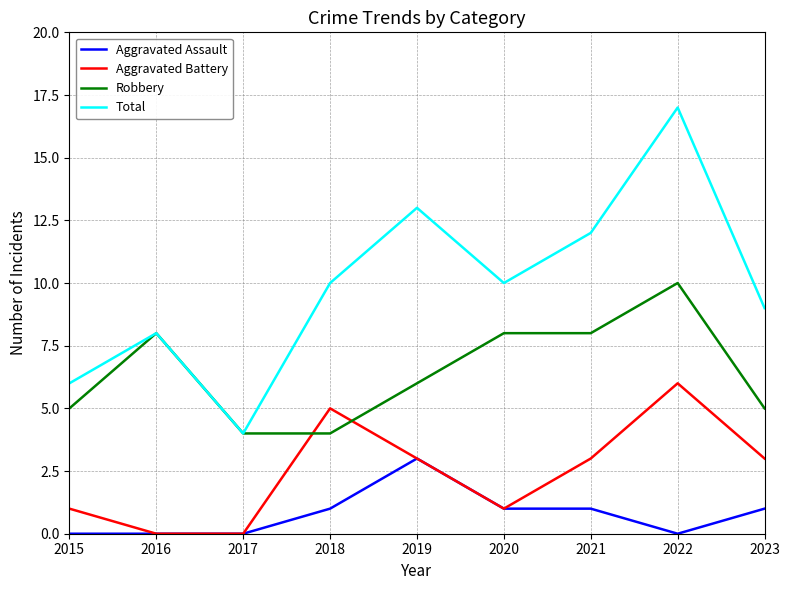

Is this an area chart (filled region under the line)?

No